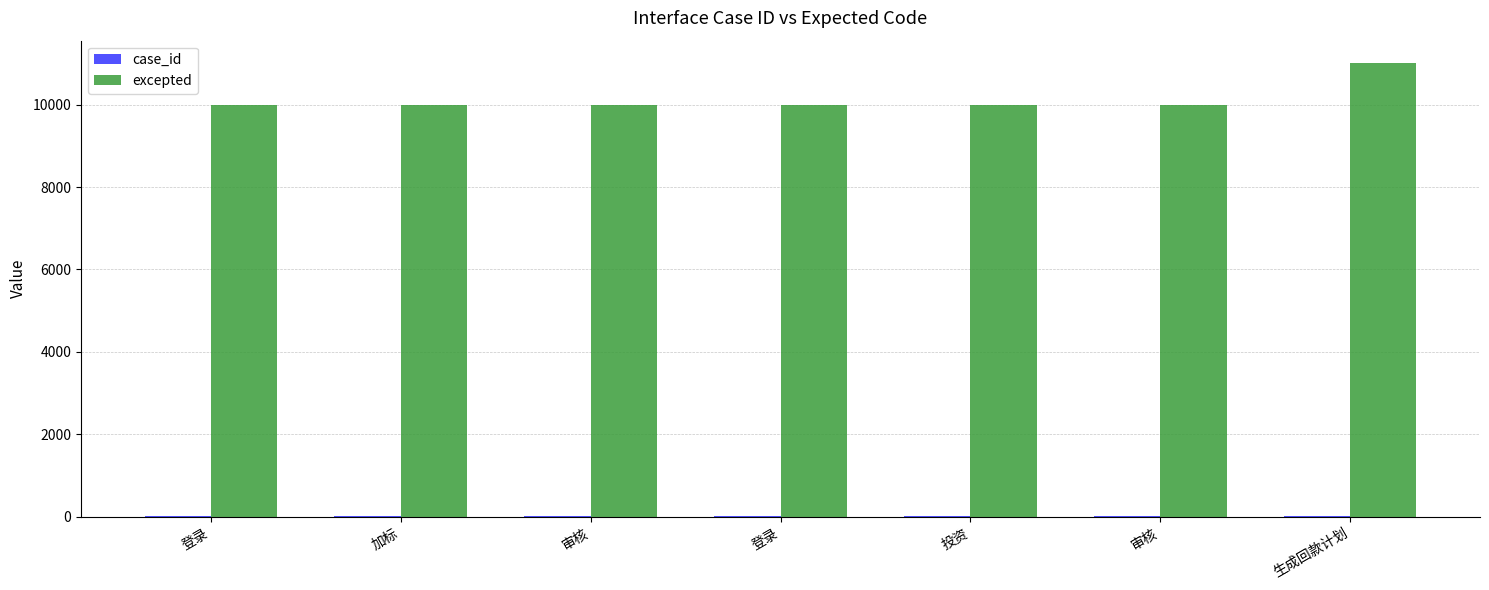

How many categories are shown in the chart?

7